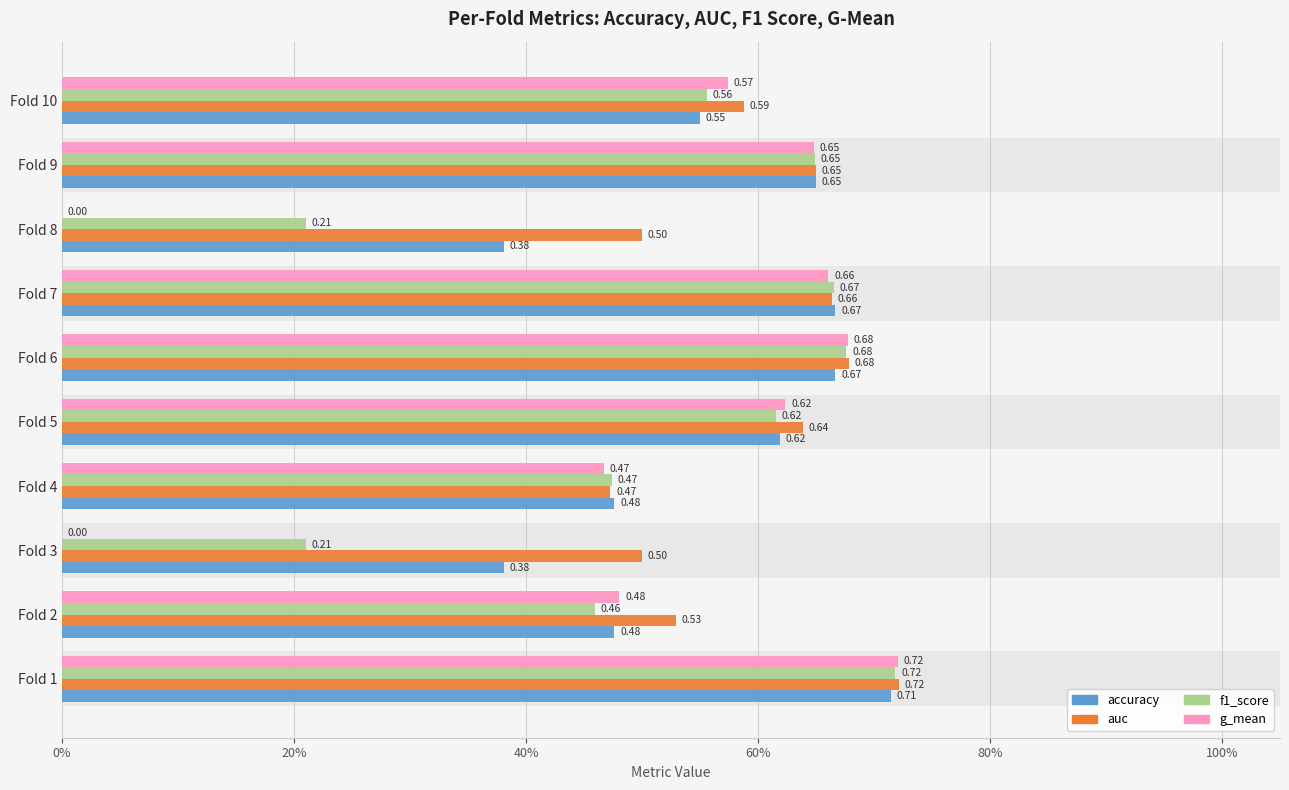

Reading left to right, what are all the values shown in this chart?

accuracy: 0.7	0.5	0.4	0.5	0.6	0.7	0.7	0.4	0.7	0.6
auc: 0.7	0.5	0.5	0.5	0.6	0.7	0.7	0.5	0.6	0.6
f1_score: 0.7	0.5	0.2	0.5	0.6	0.7	0.7	0.2	0.6	0.6
g_mean: 0.7	0.5	0.0	0.5	0.6	0.7	0.7	0.0	0.6	0.6